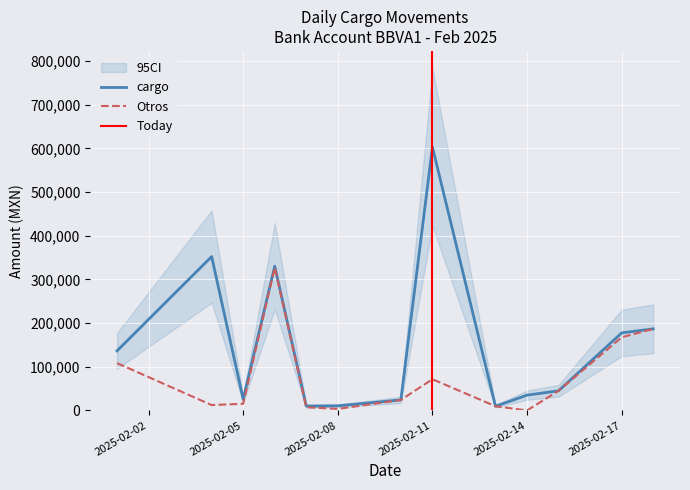

Rank the series by their average value, from lowest to highest.

Otros, cargo